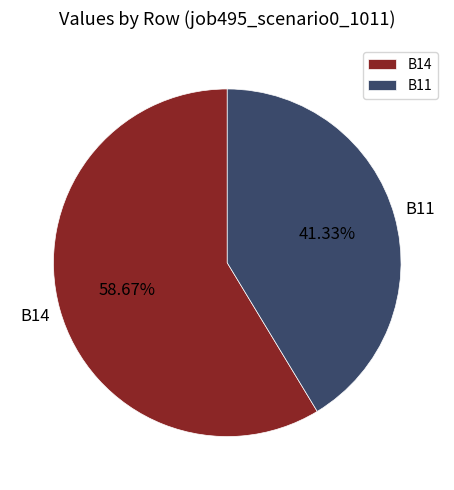

Which slice is the smallest?

B11